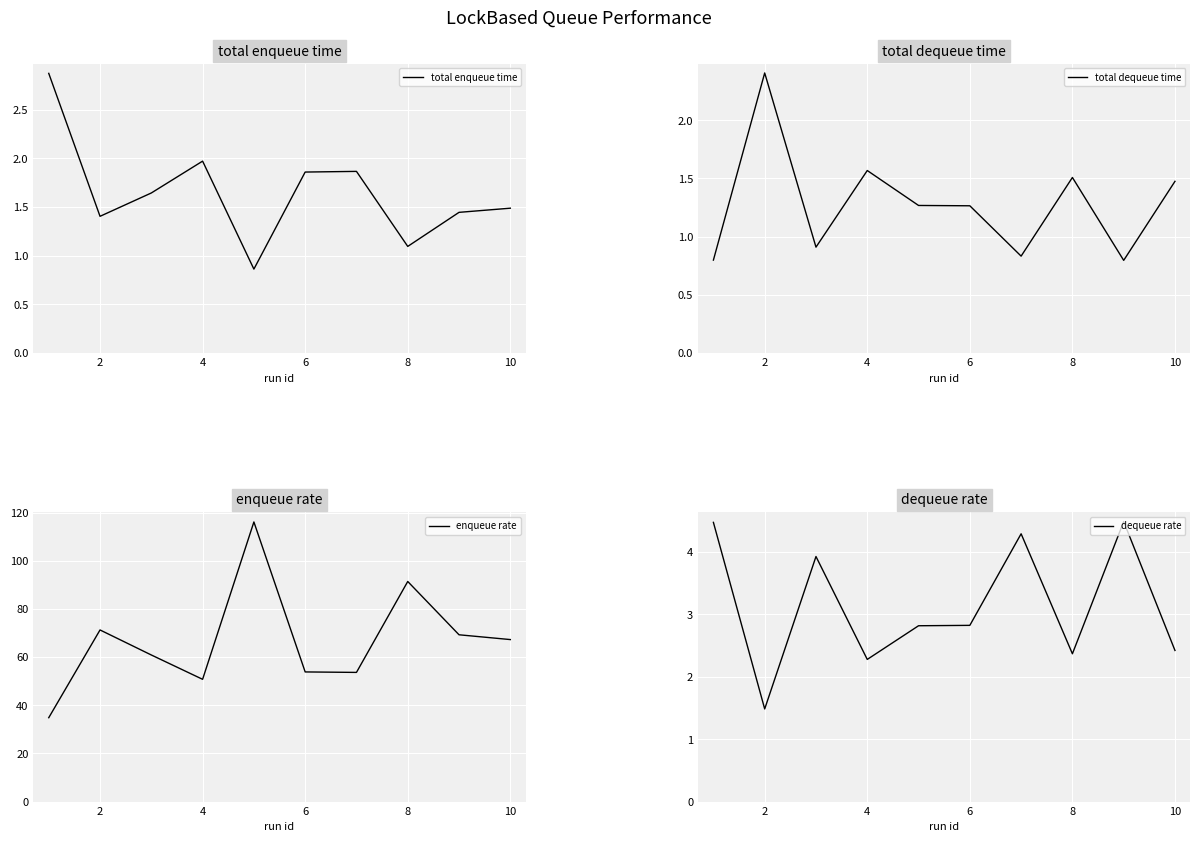

Is it true that dequeue rate equals 1.5 at 2?

True